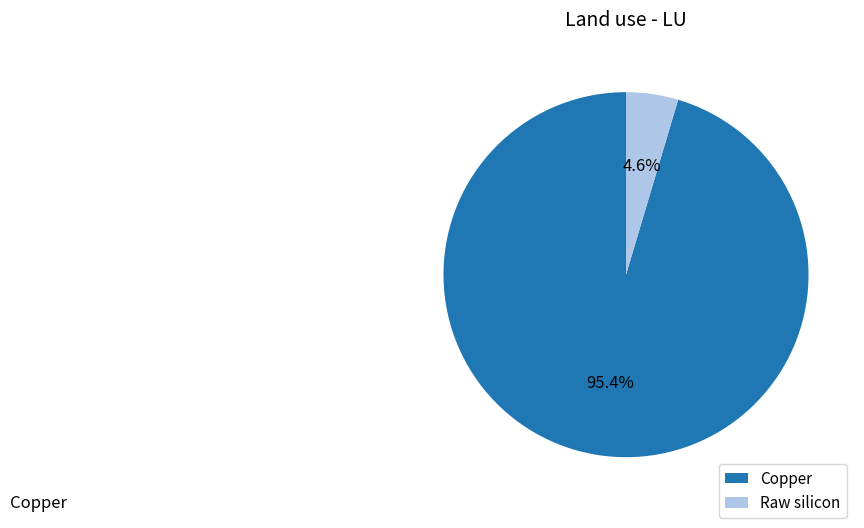

Rank the categories by value from lowest to highest.

Raw silicon, Copper